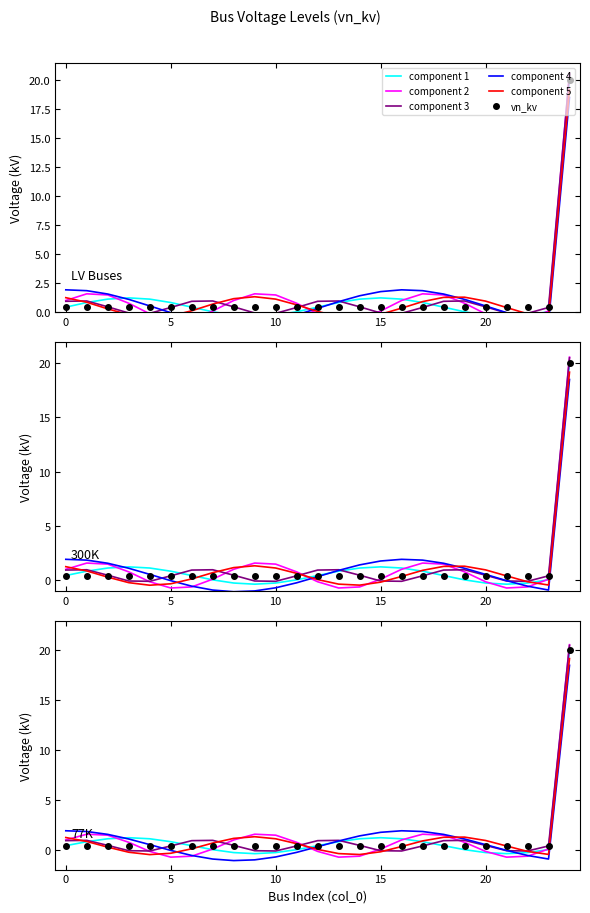

What is the difference between the component 2 values at 14 and 12?

0.5